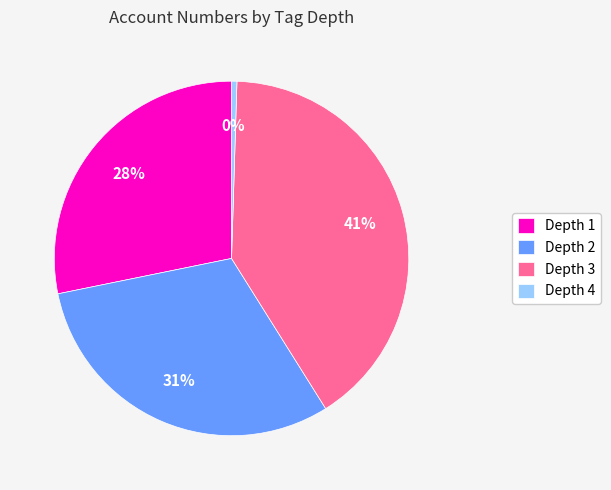

True or false: Depth 1 accounts for 42% of the total.

False